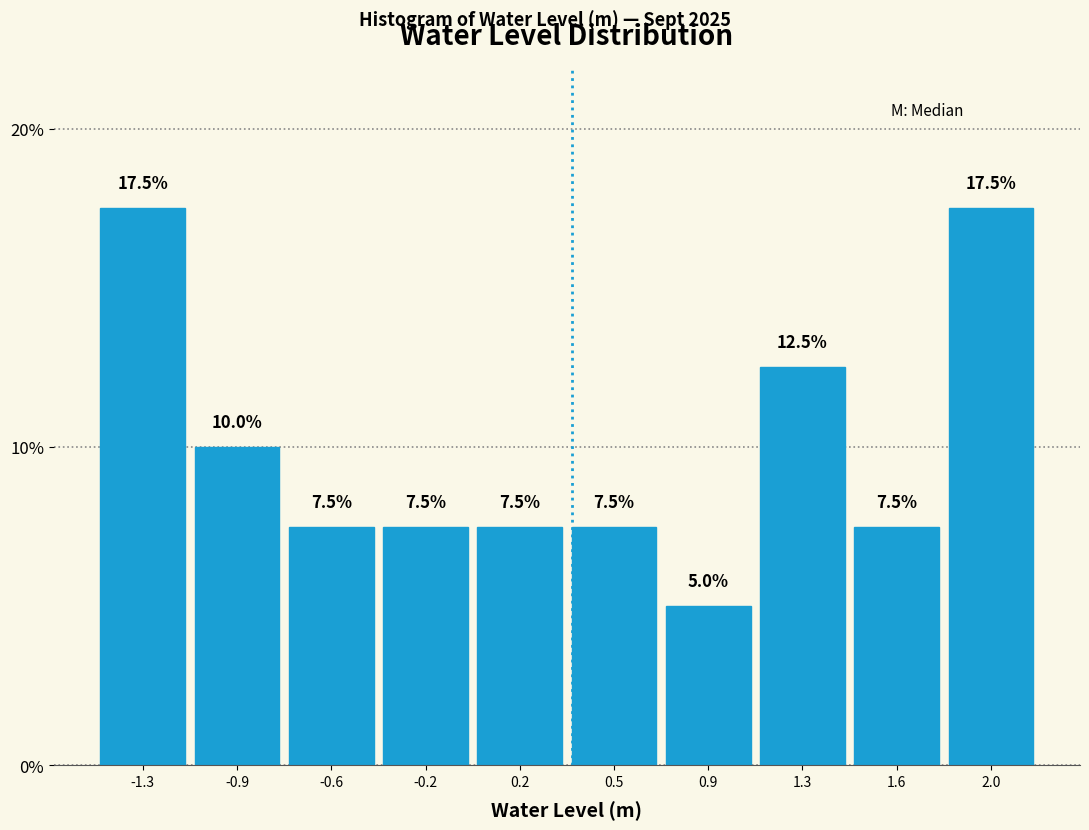

Reading left to right, list all the values displayed in this chart.

-1.3=17.5	-0.9=10.0	-0.6=7.5	-0.2=7.5	0.2=7.5	0.5=7.5	0.9=5.0	1.3=12.5	1.6=7.5	2.0=17.5